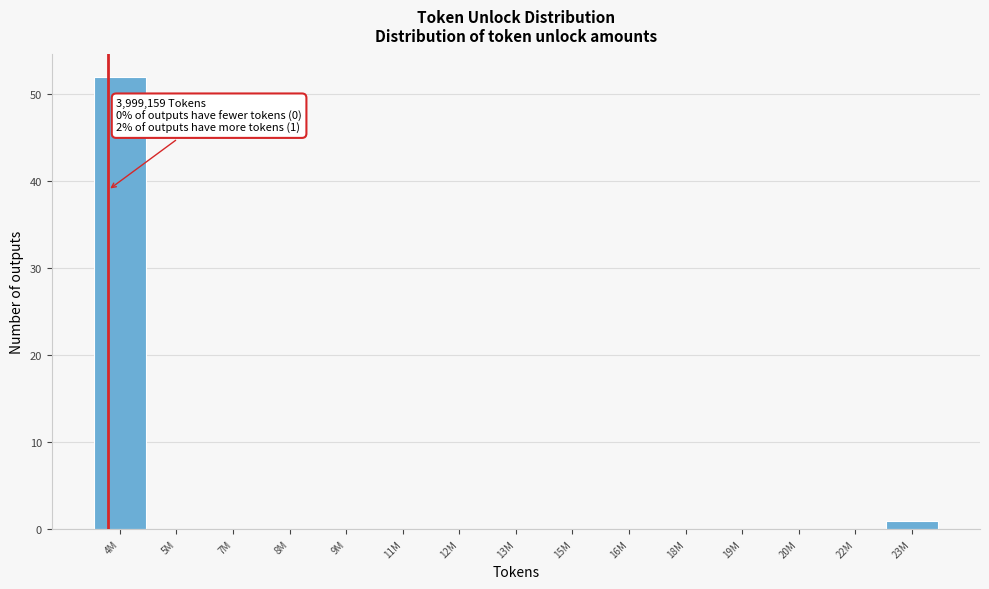

The chart shows a value of -27 at 11M. True or false?

False